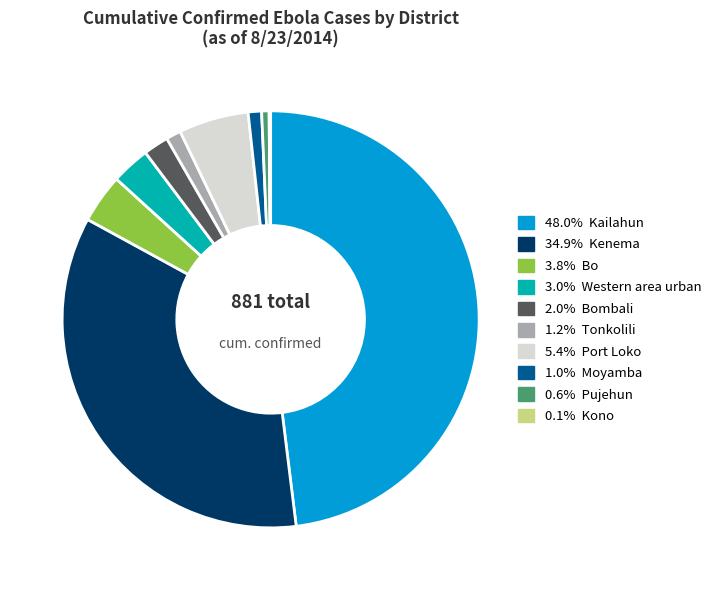

Is there any slice that represents more than half of the pie?

No